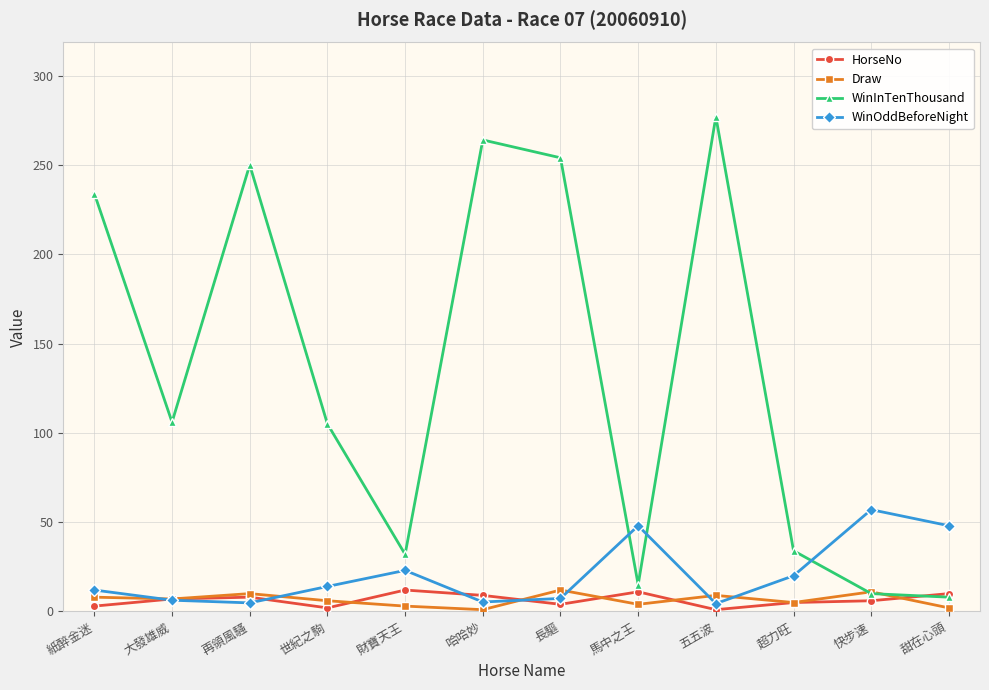

What are all the series names shown in the legend?

HorseNo, Draw, WinInTenThousand, WinOddBeforeNight